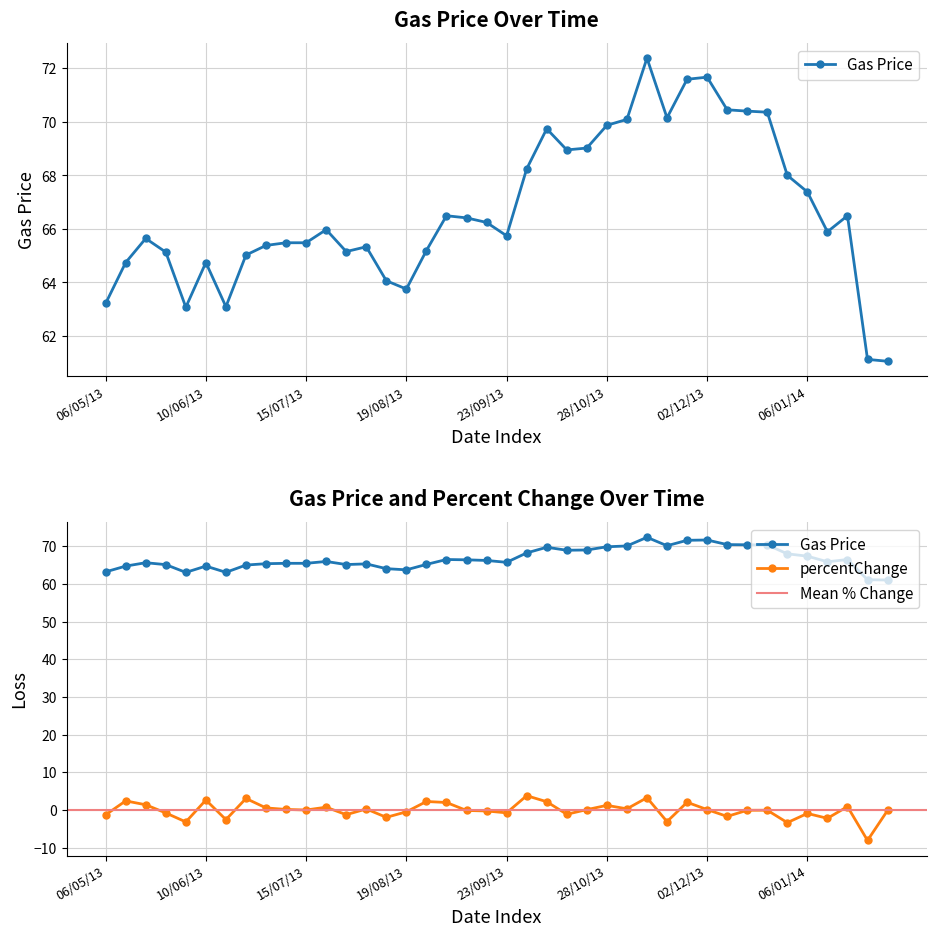

Where does the percentChange series first go above 0?

13/05/13